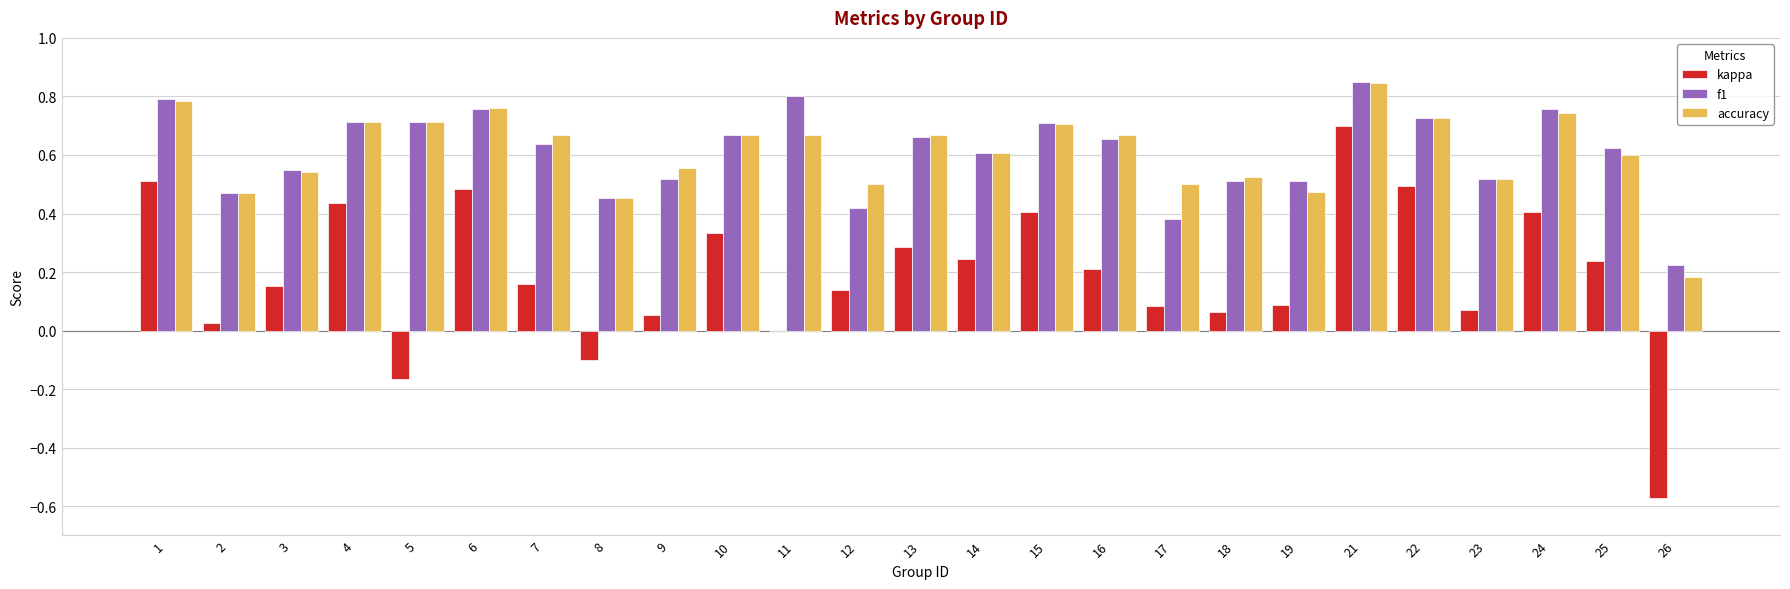

At which label does accuracy reach its peak?

21